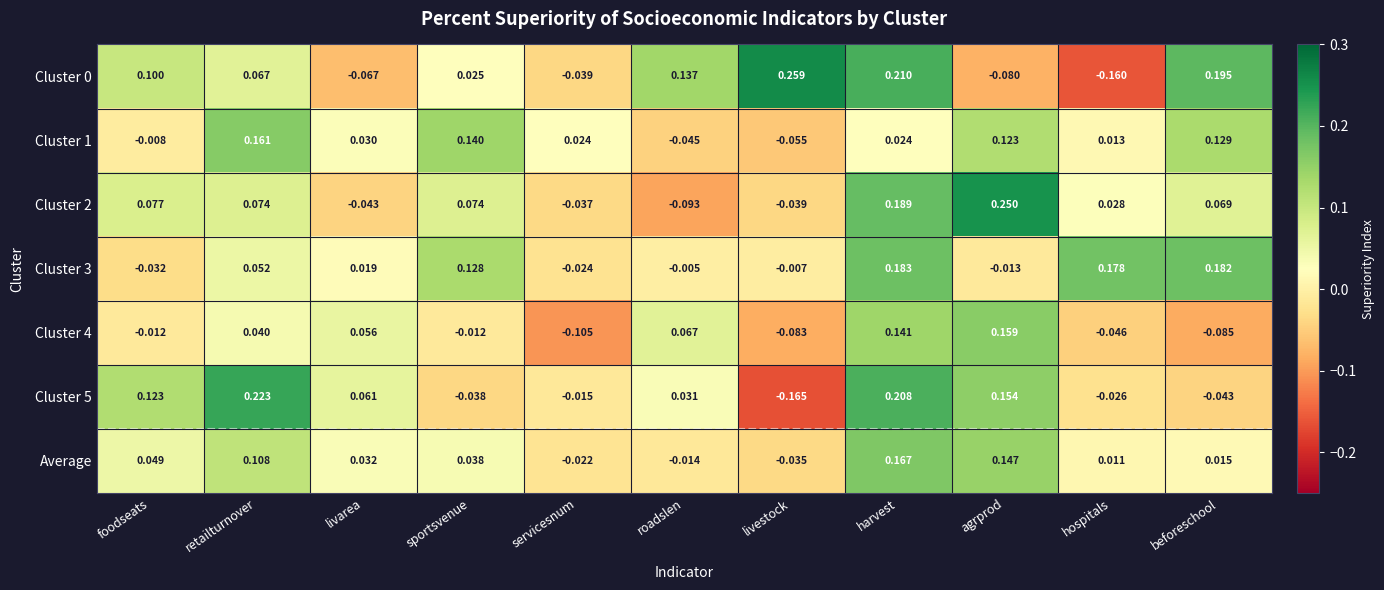

At which category is the sum across all series the highest?

harvest